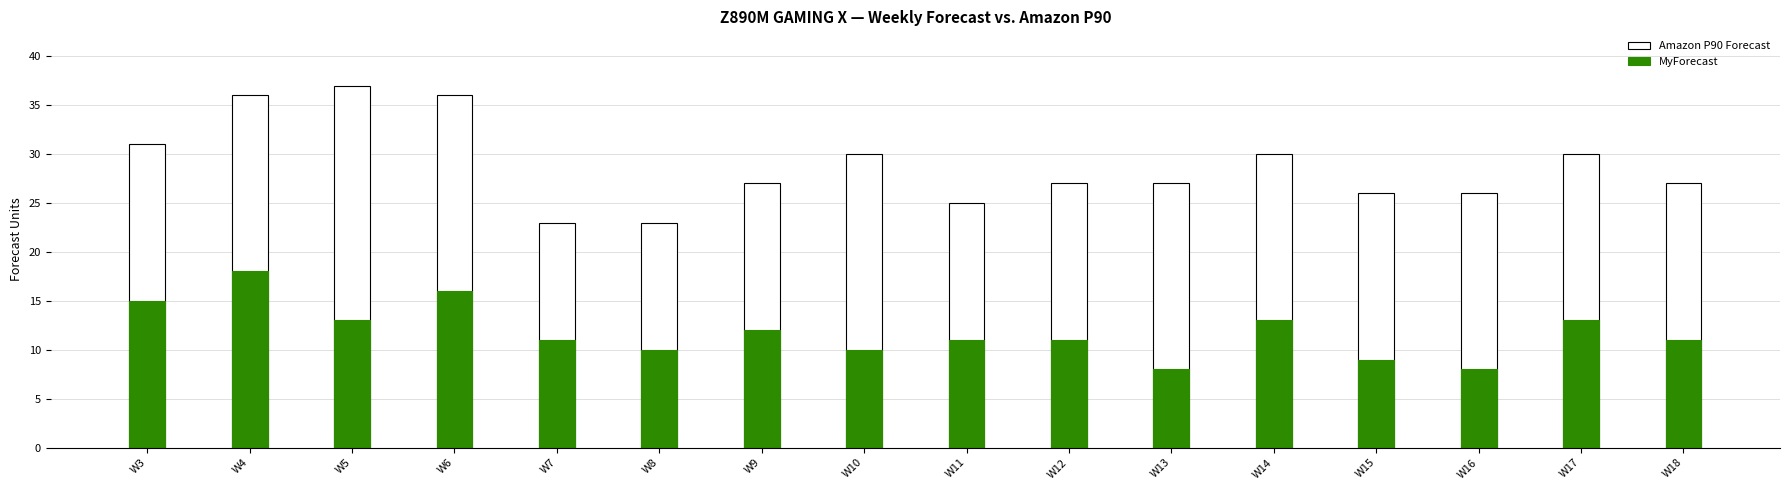

Which series has the largest total across all categories?

Amazon P90 Forecast